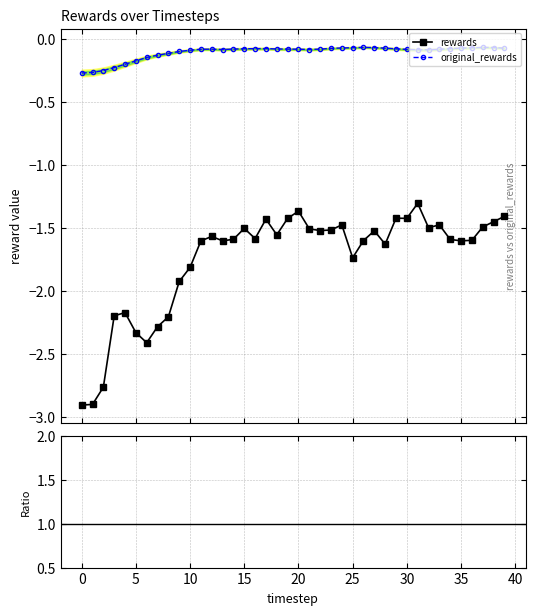

How many interior local peaks does the rewards series have?

10